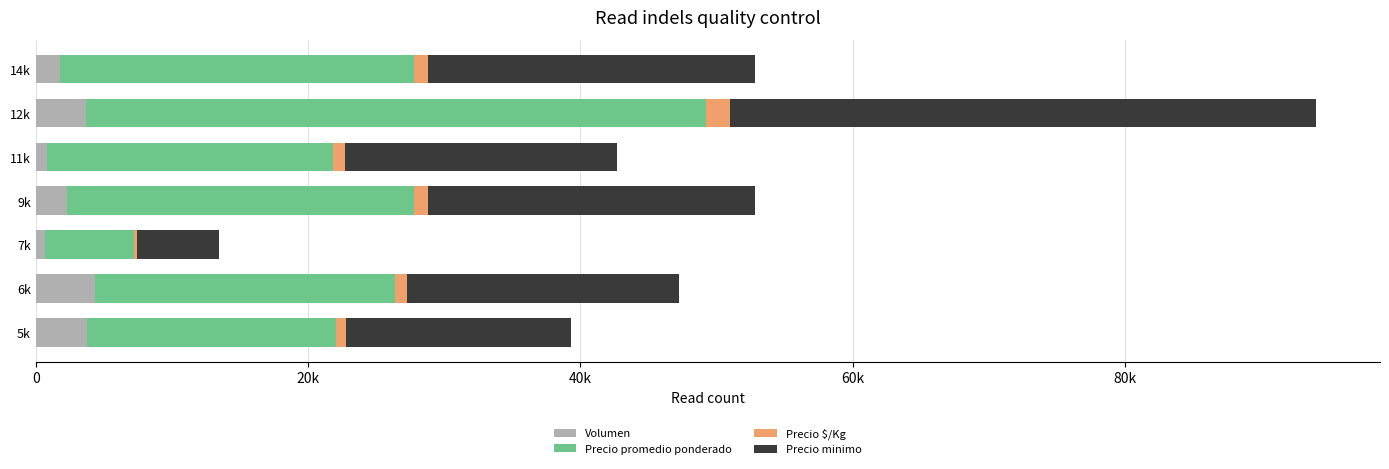

What are all the series names shown in the legend?

Volumen, Precio promedio ponderado, Precio $/Kg, Precio minimo